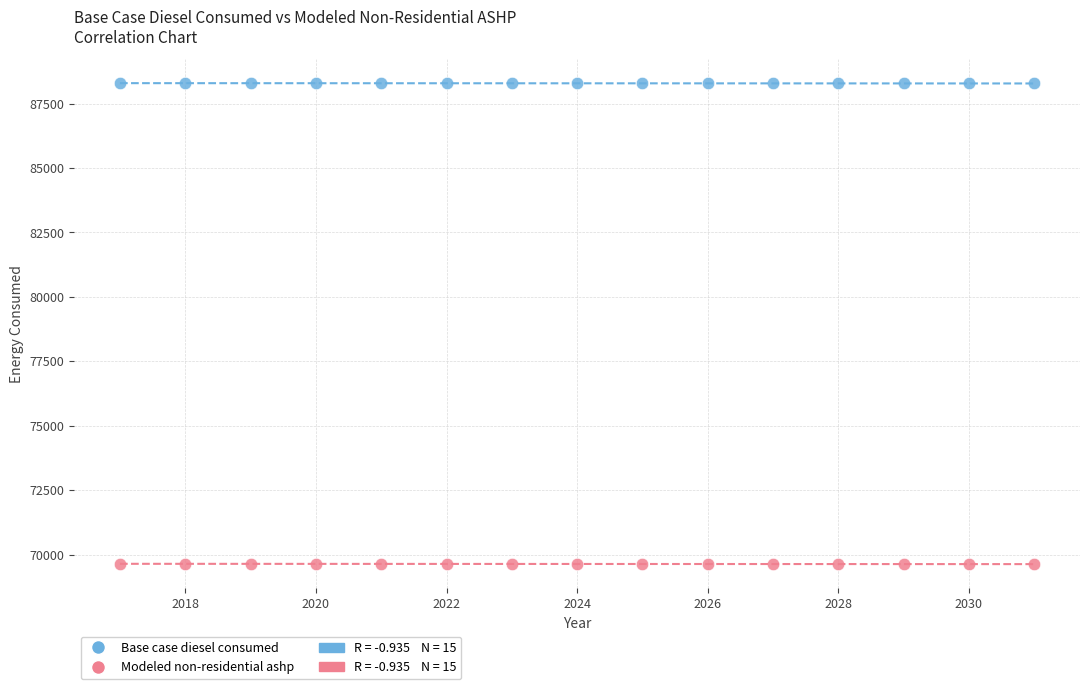

Across all data points, what is the range of X values (max minus min)?

14.0